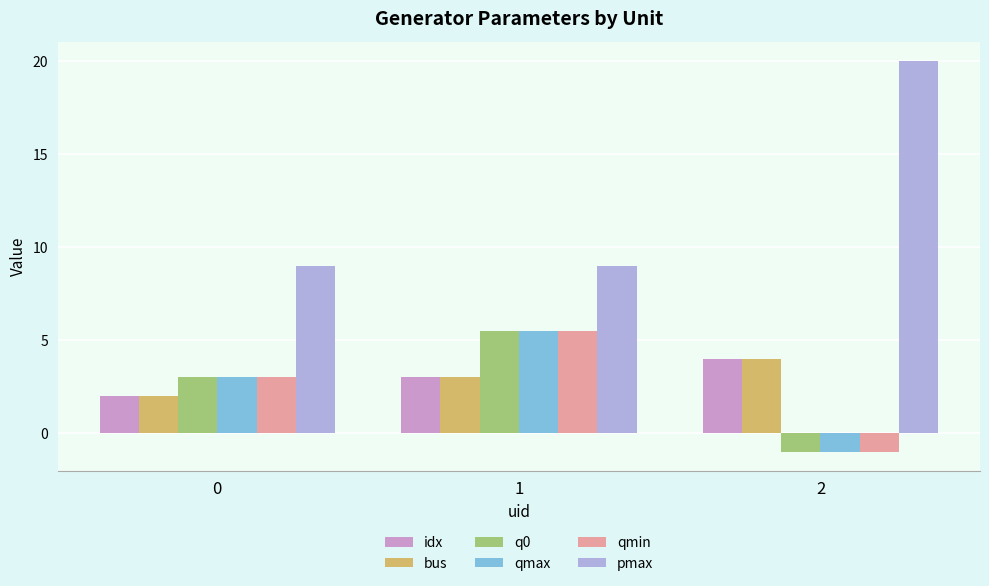

True or false: bus has a value of 4.0 at 2.

True